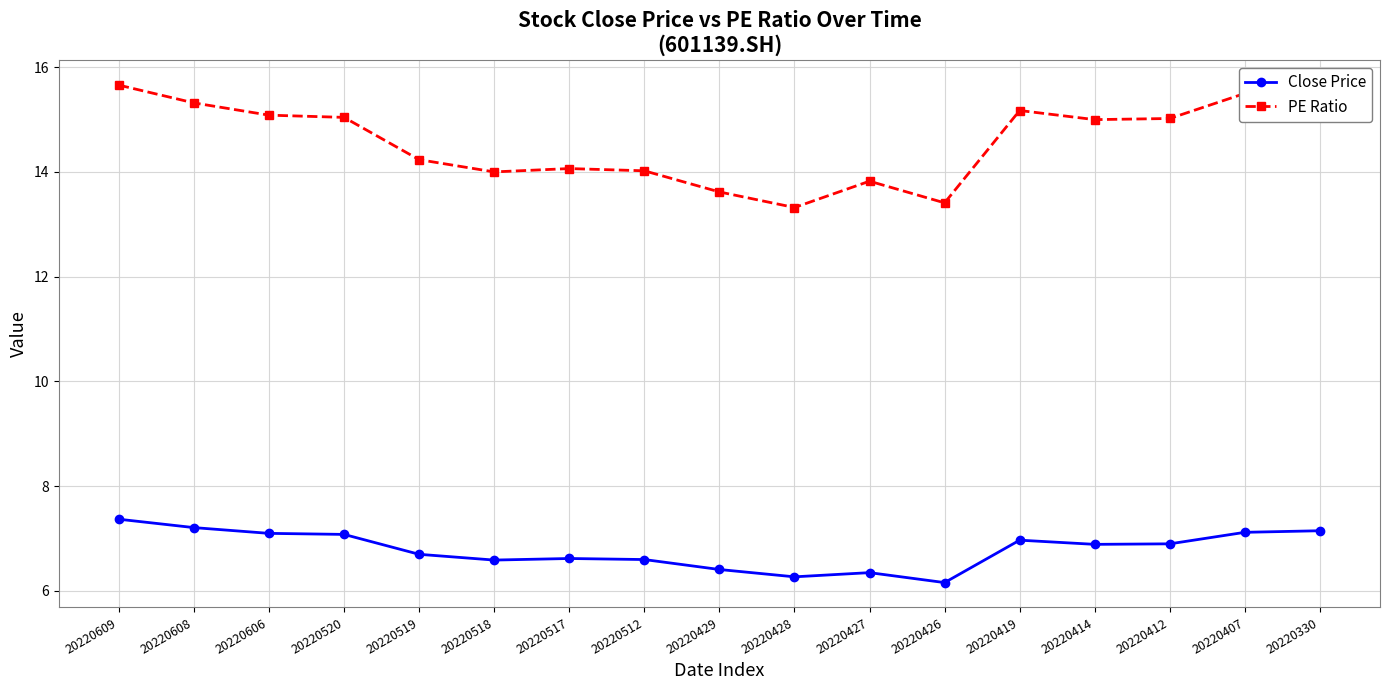

Does the chart have visible grid lines?

Yes